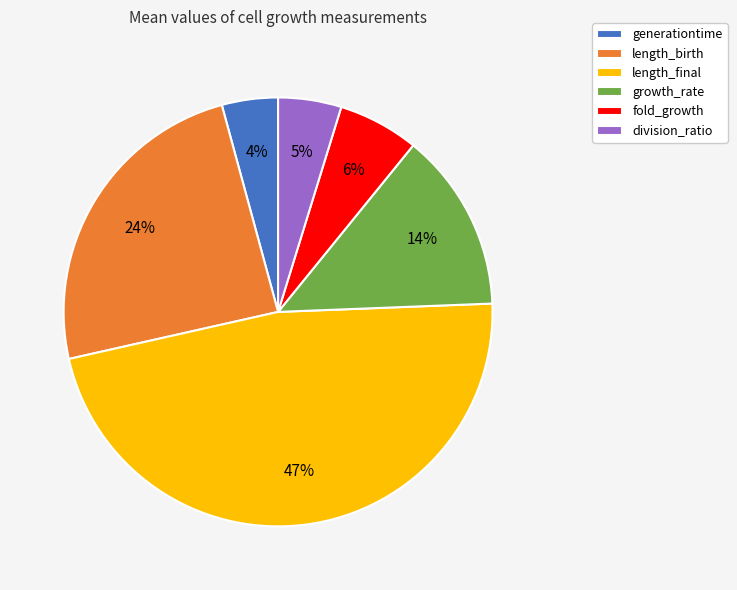

What is the largest slice in the pie chart?

length_final